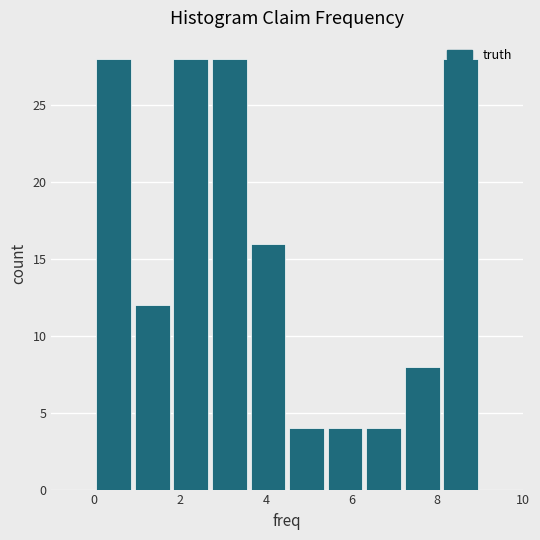

How tall is the bar that spans 7.2 to 8.1 on the x-axis? Neither the bar edges nor the heights are printed on the chart, so give them approximately, as read against the axes.

8